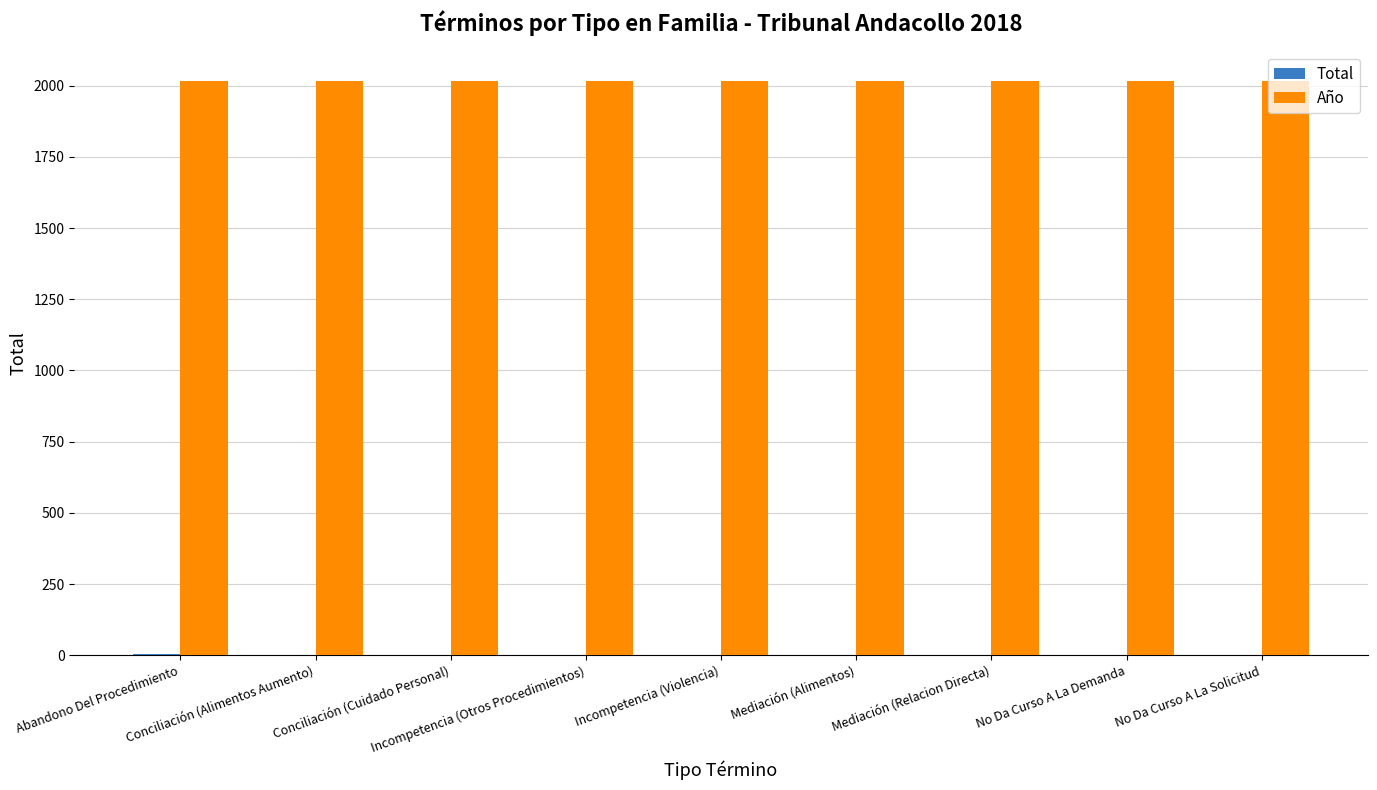

What is the total value across all series at No Da Curso A La Solicitud?

2019